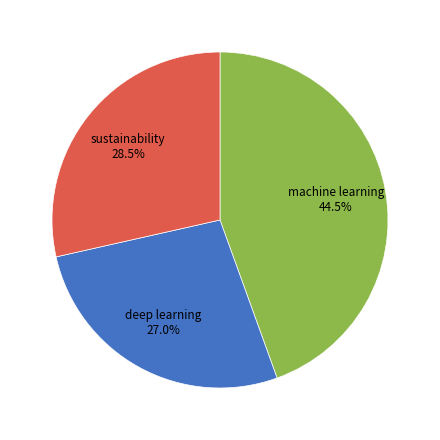

Which category has the smallest portion of the pie?

deep learning